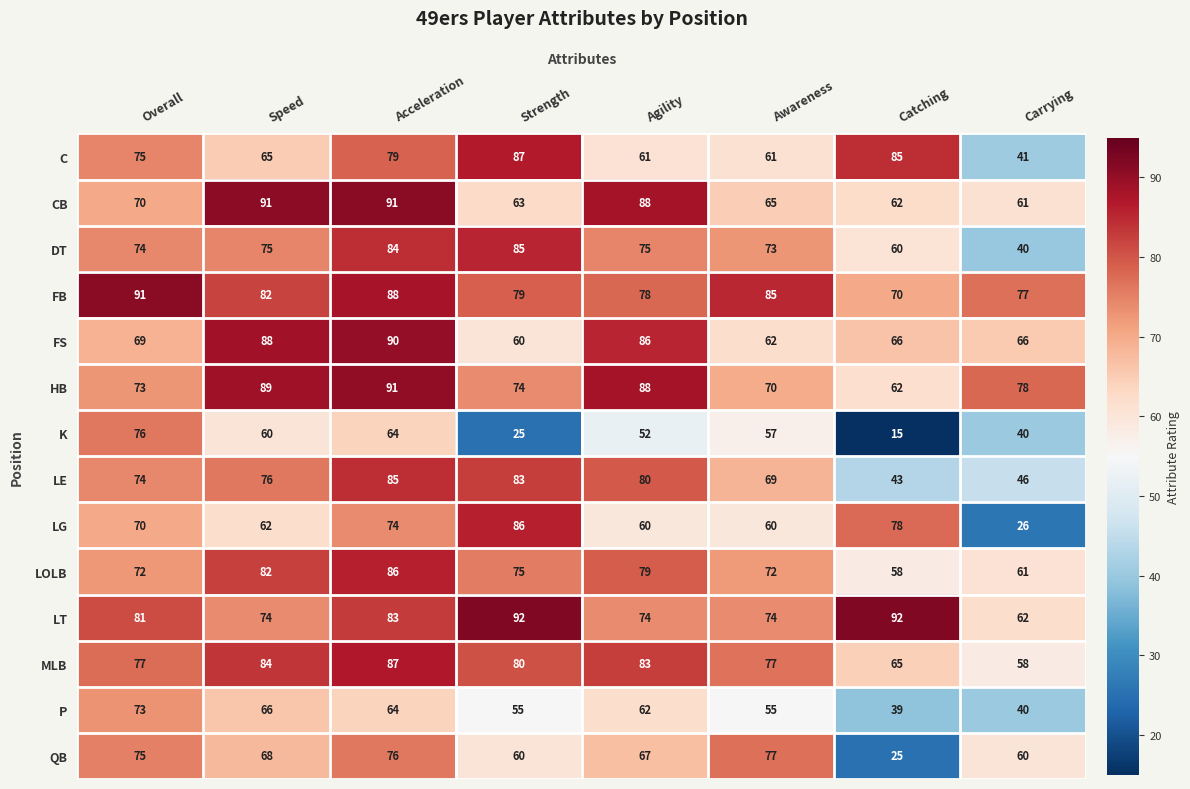

At which category is the sum across all series the highest?

Acceleration